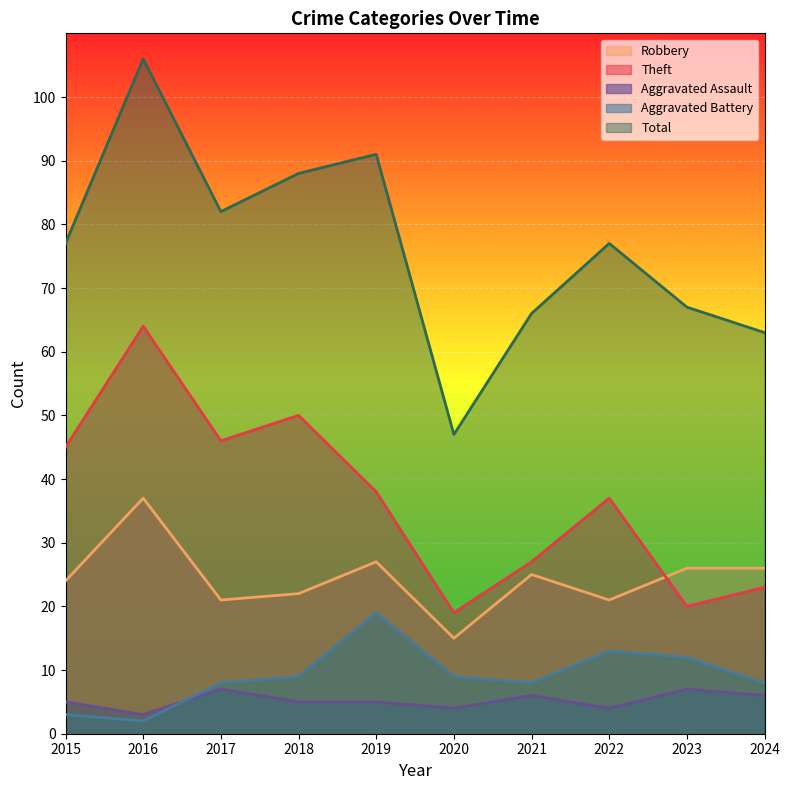

What is the value of the Aggravated Battery point at the 1st from the left?

3